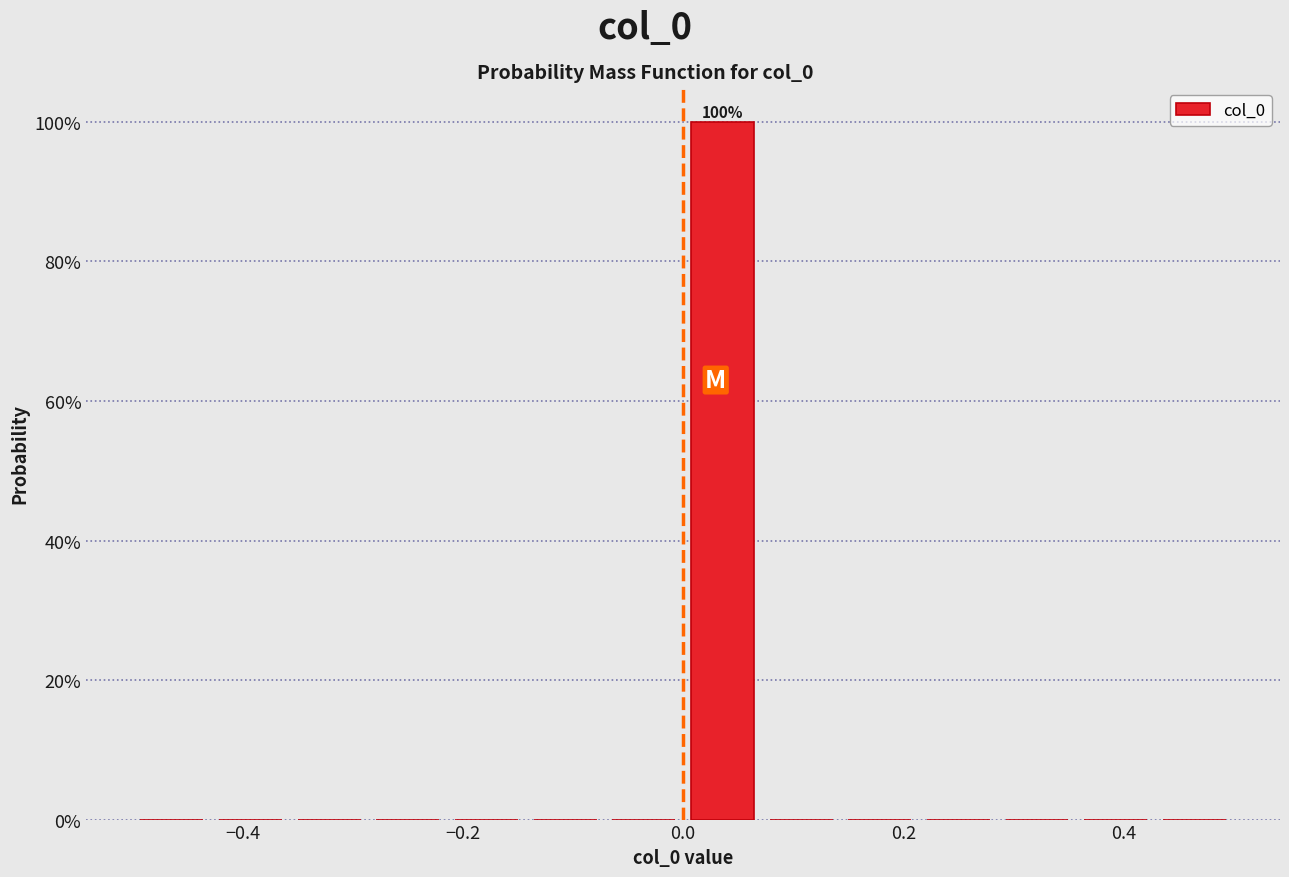

Read against the x-axis, roughly where is the centre of the tallest bar?

0.04